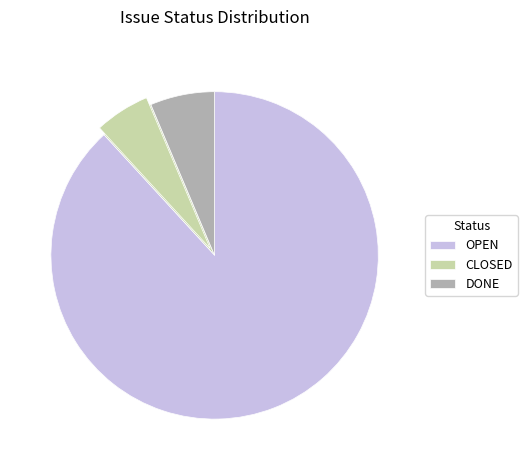

What percentage is NOT represented by DONE?

93.6%